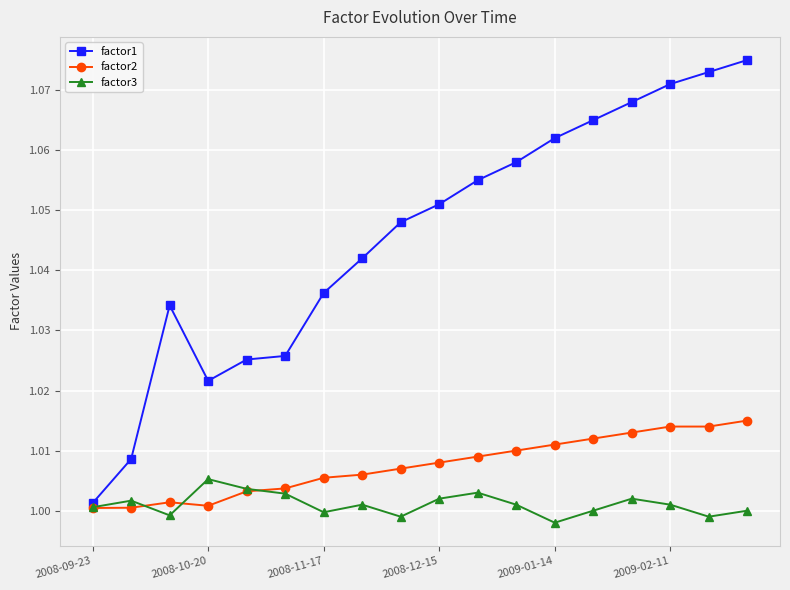

Which series has the largest total across all categories?

factor1